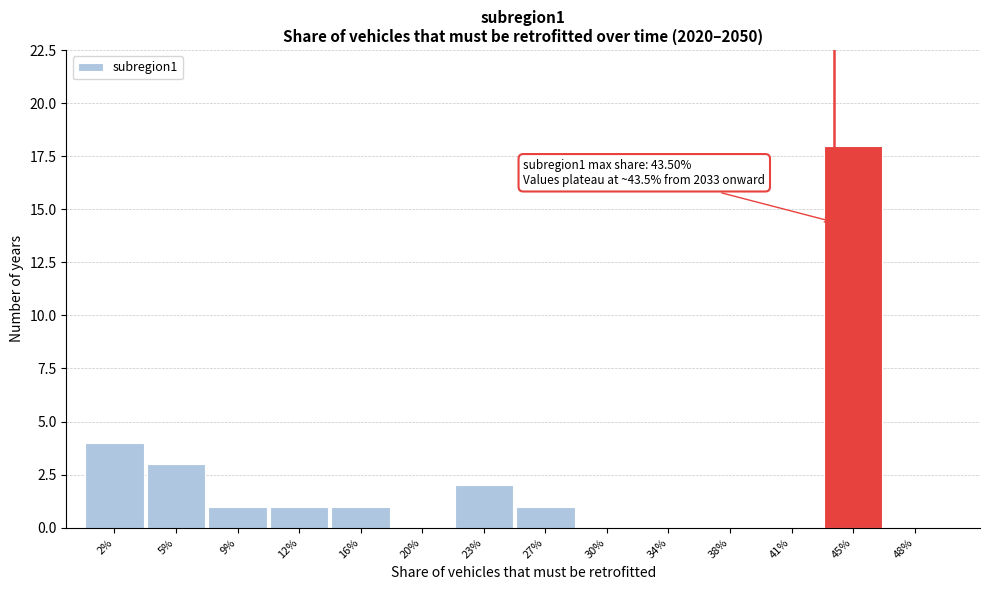

Reading left to right, list all the values displayed in this chart.

2%=4	5%=3	9%=1	12%=1	16%=1	20%=0	23%=2	27%=1	30%=0	34%=0	38%=0	41%=0	45%=18	48%=0